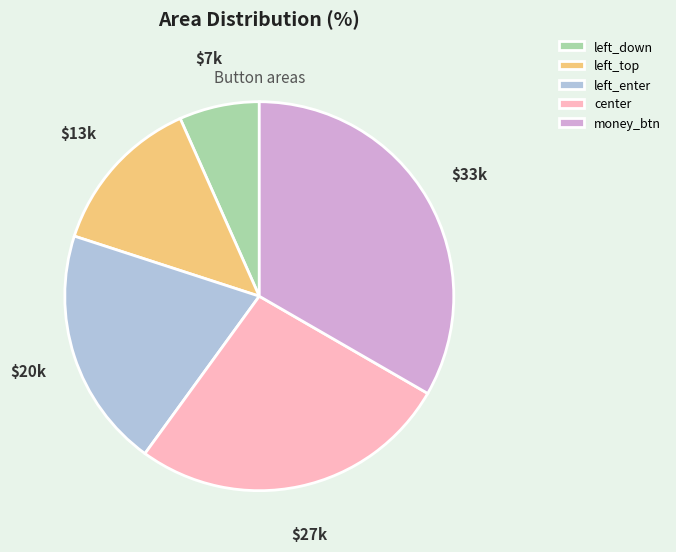

Between left_enter and left_down, which is larger?

left_enter